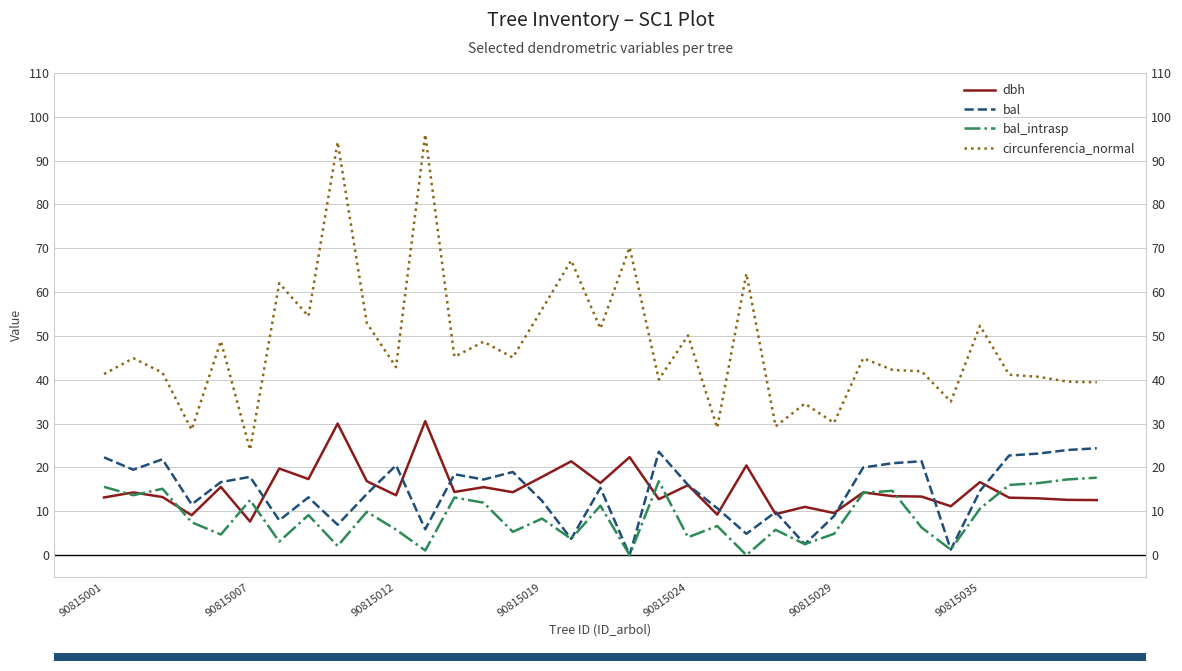

How many series are shown in this chart?

4